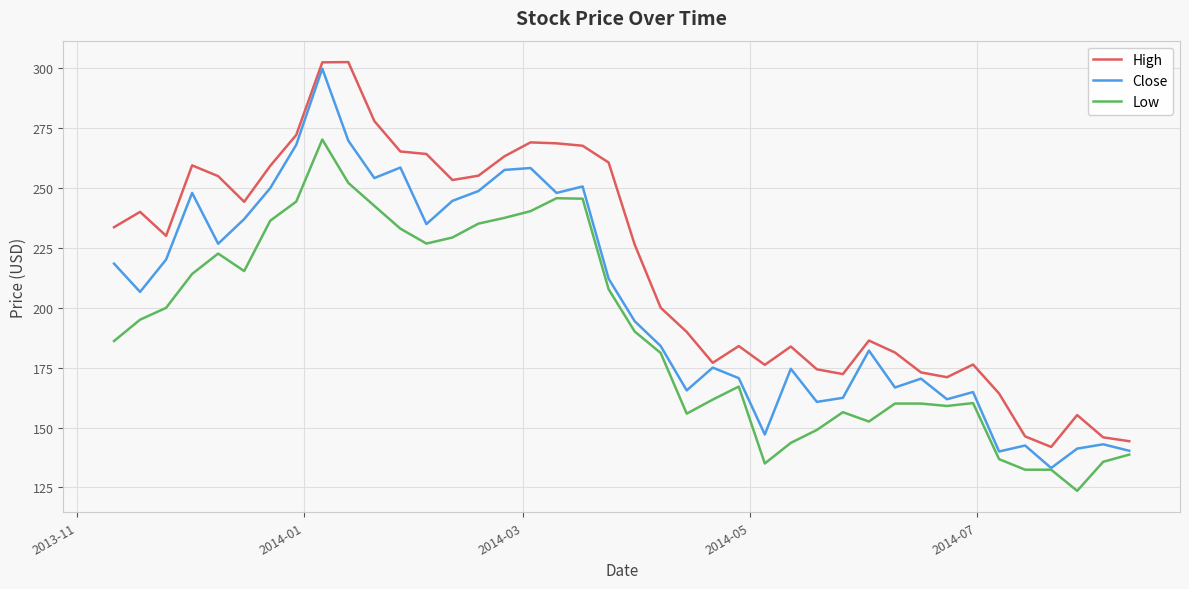

List the series in order of their overall mean, lowest first.

Low, Close, High